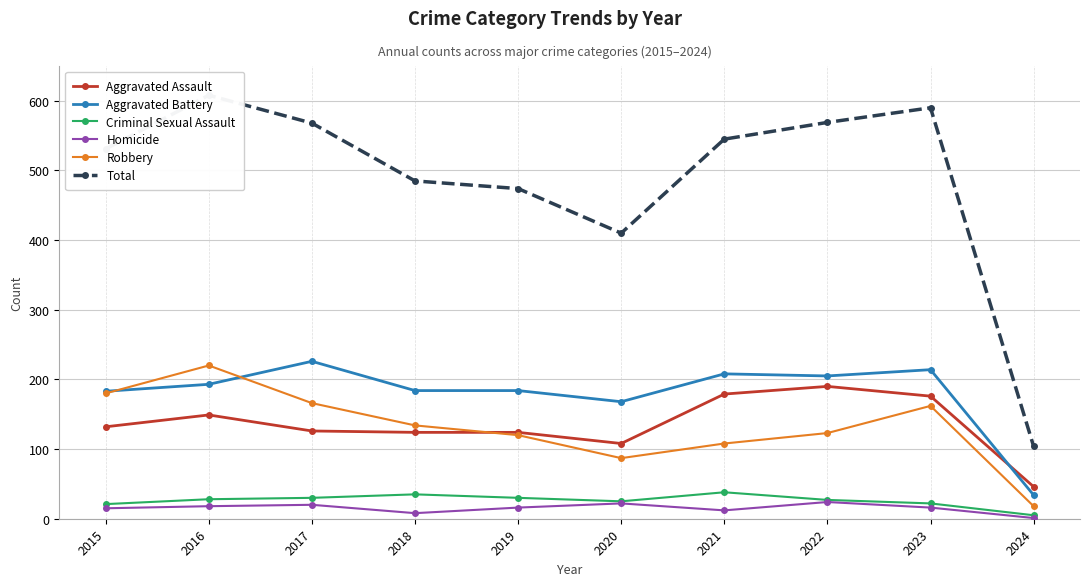

Is it true that Total equals 410 at 2020?

True